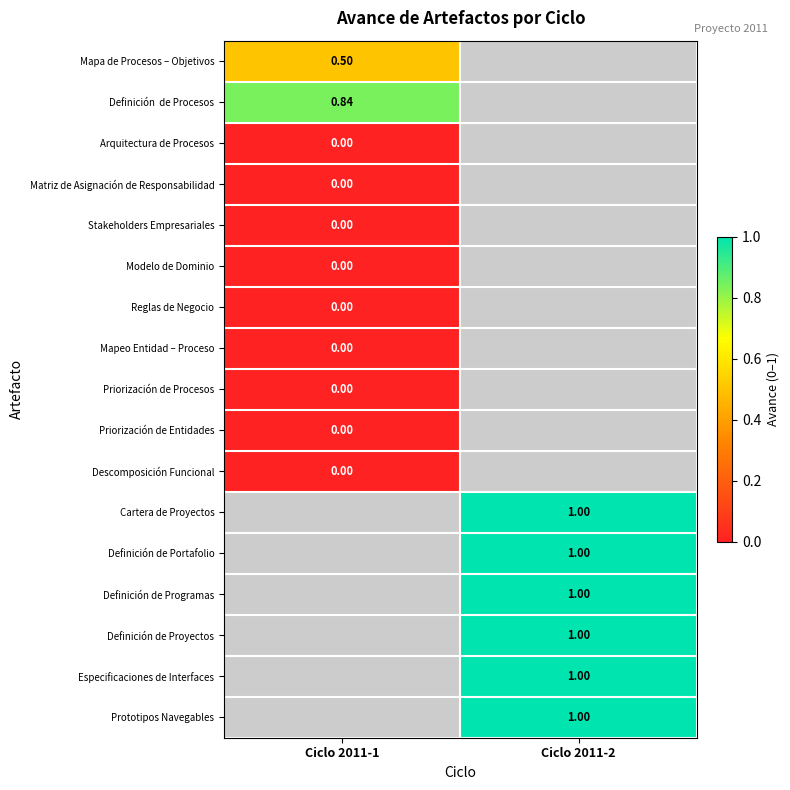

What is the spread (max minus min) of values at Ciclo 2011-1?

0.8